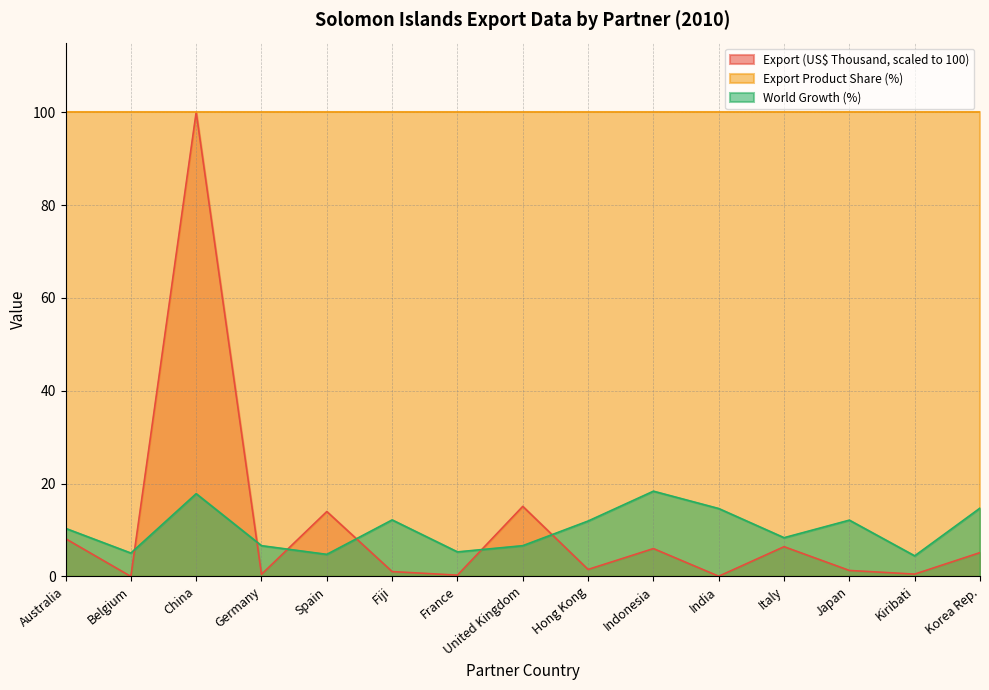

Between which two adjacent categories do Export (US$ Thousand) and World Growth (%) first intersect?

Belgium and China